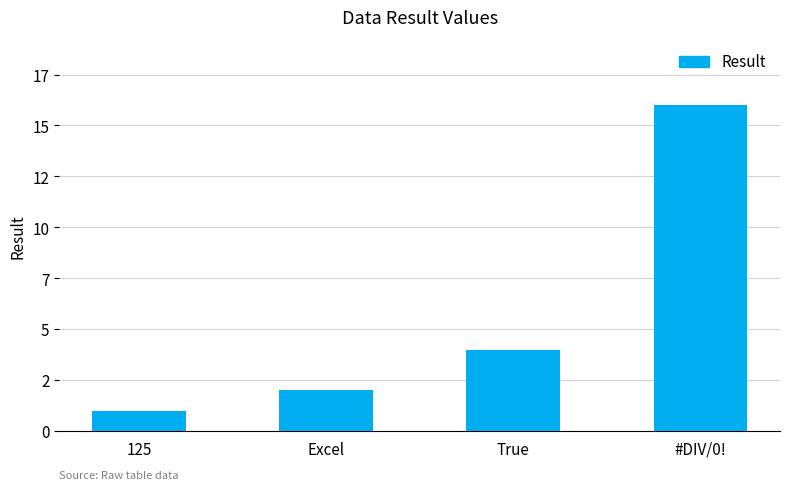

What is the minimum value shown in the chart?

1